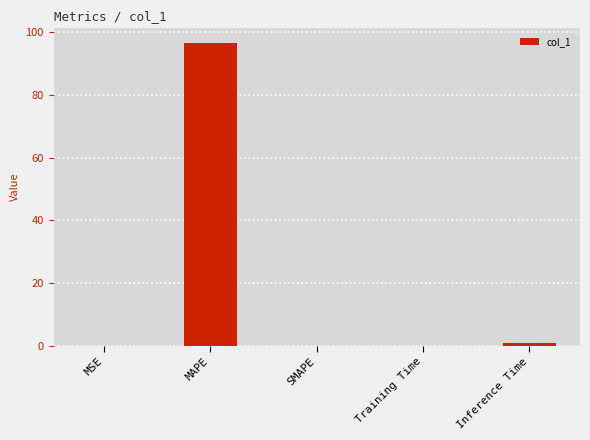

The chart shows a value of 47.6 at MAPE. True or false?

False